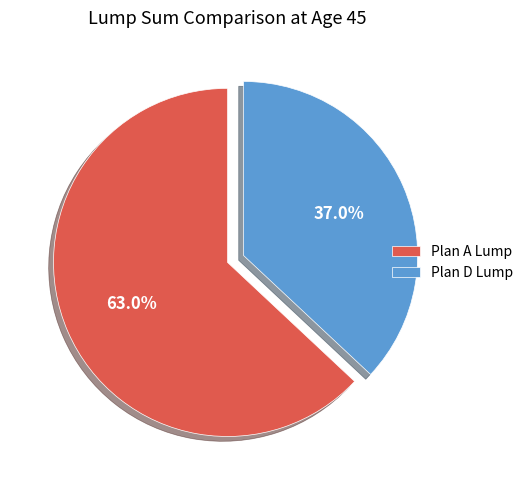

To the nearest percent, what is the combined percentage of Plan D Lump and Plan A Lump?

100%